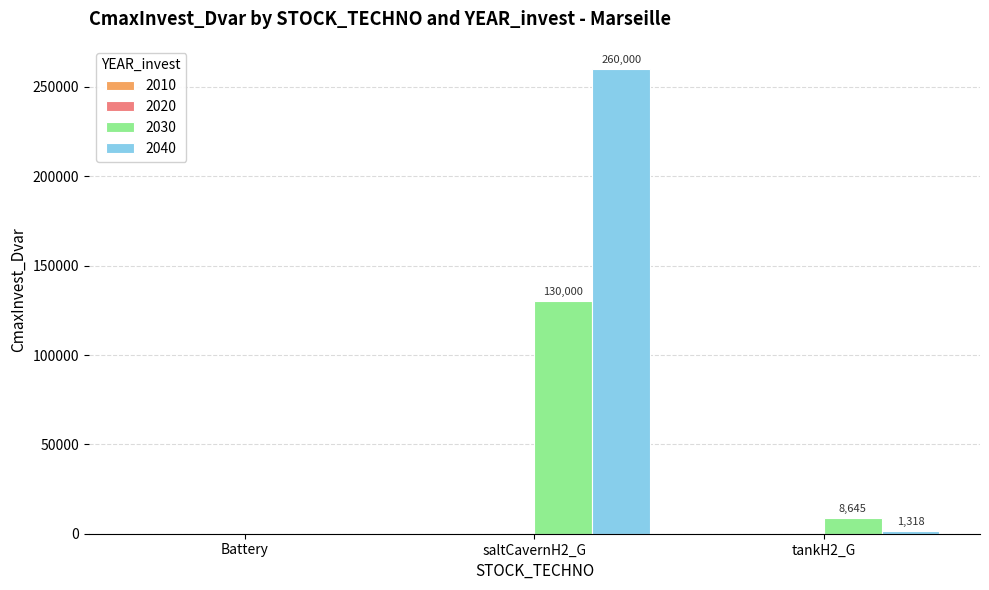

The 2030 series shows 39009.5 at saltCavernH2_G. True or false?

False